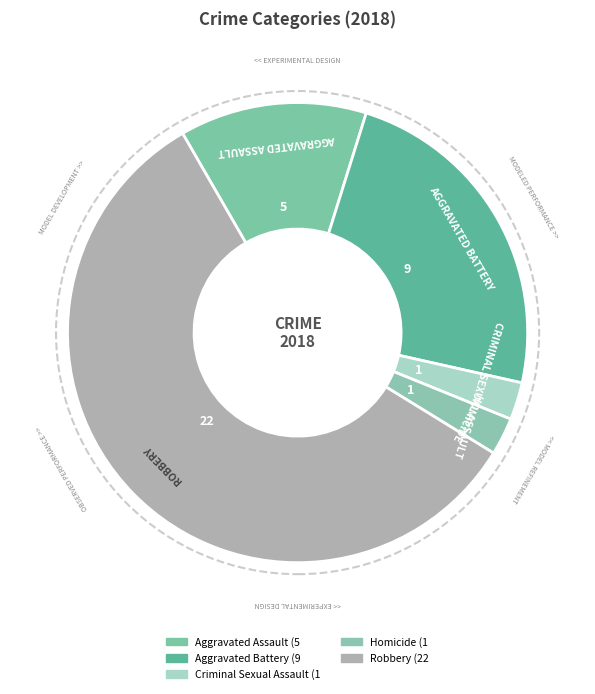

How many segments does this pie chart have?

5